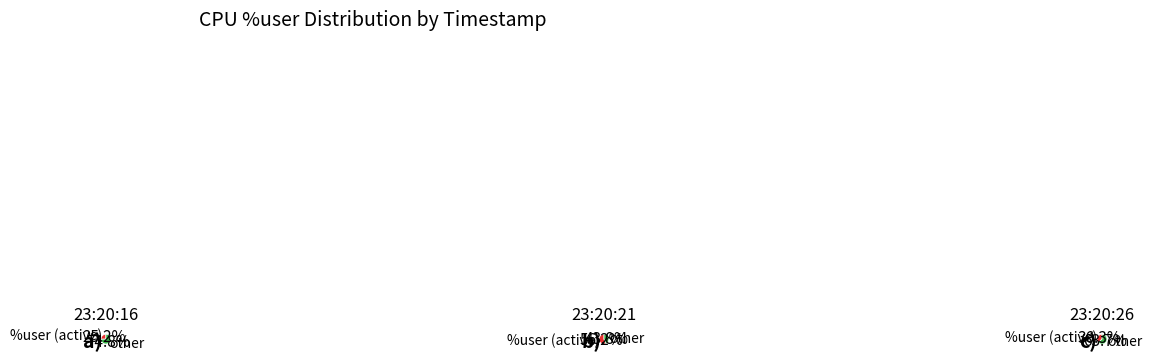

The 23:20:26 slice represents 39% of the pie. True or false?

False